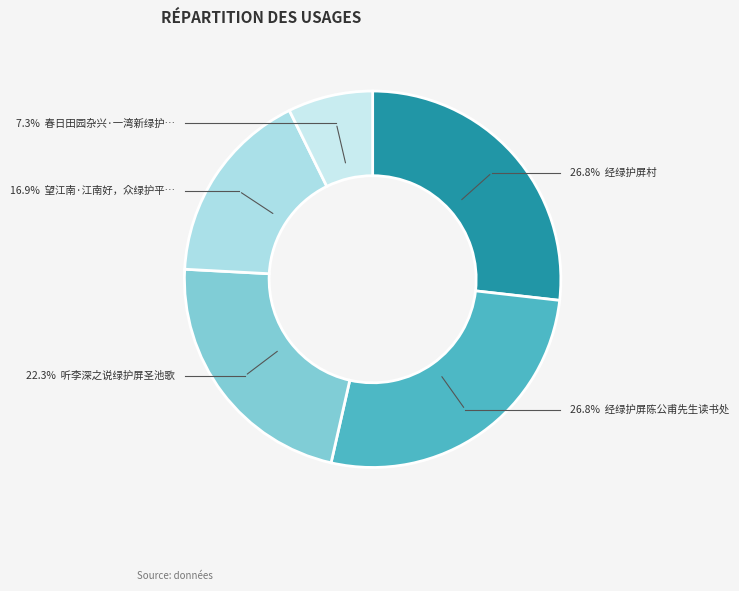

What is the ratio of the value at 经绿护屏村 to the value at 春日田园杂兴·一湾新绿护茅庐?

3.7